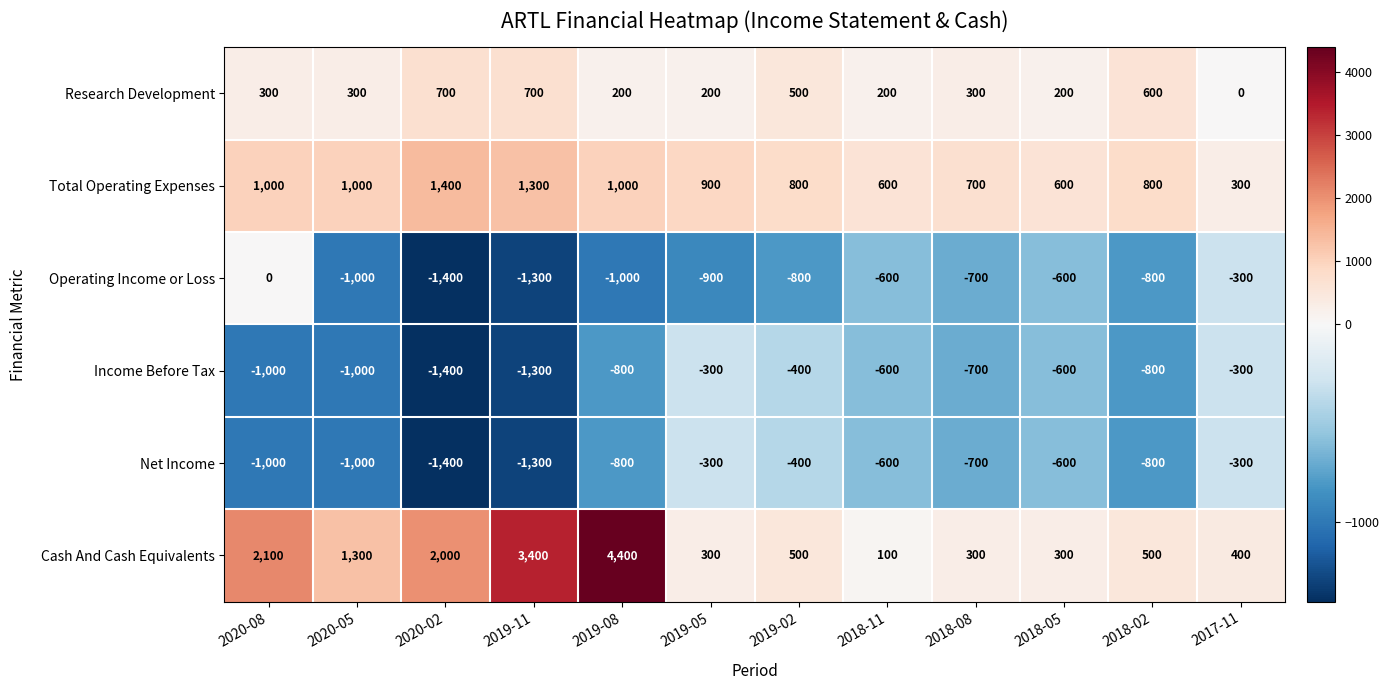

What is the average value of the Net Income series?

-767